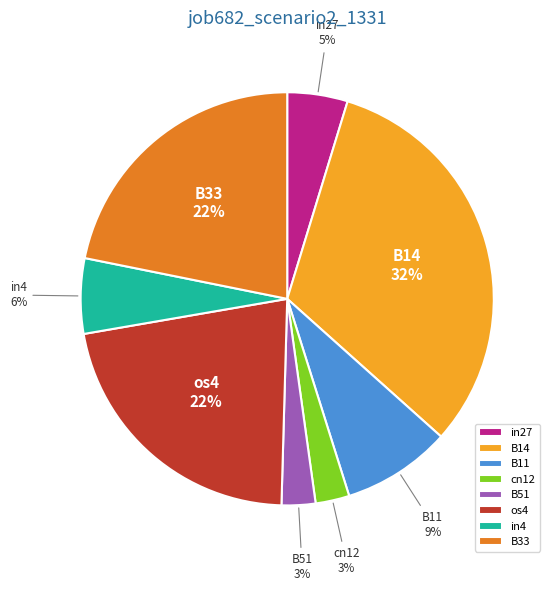

Which slice is the largest?

B14